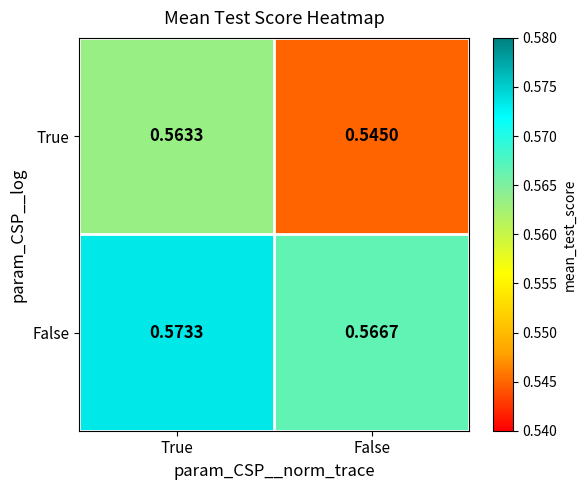

Which category has the highest value in the False series?

True